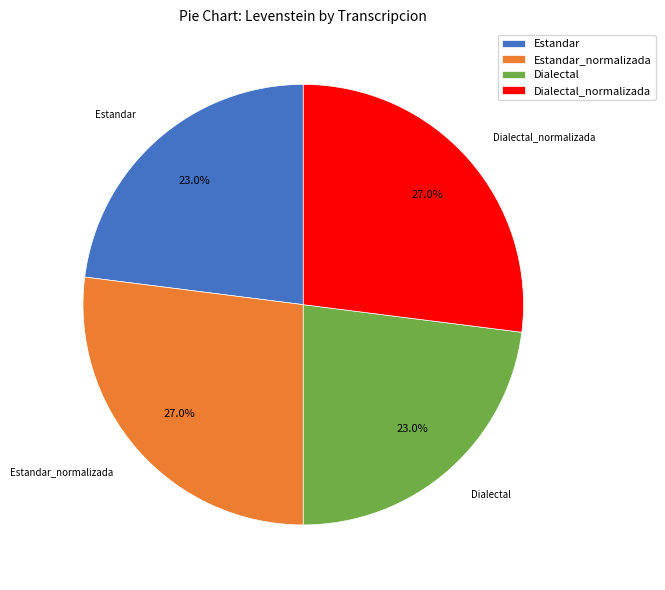

Approximately how many times larger is the value at Estandar_normalizada compared to Dialectal?

1.2